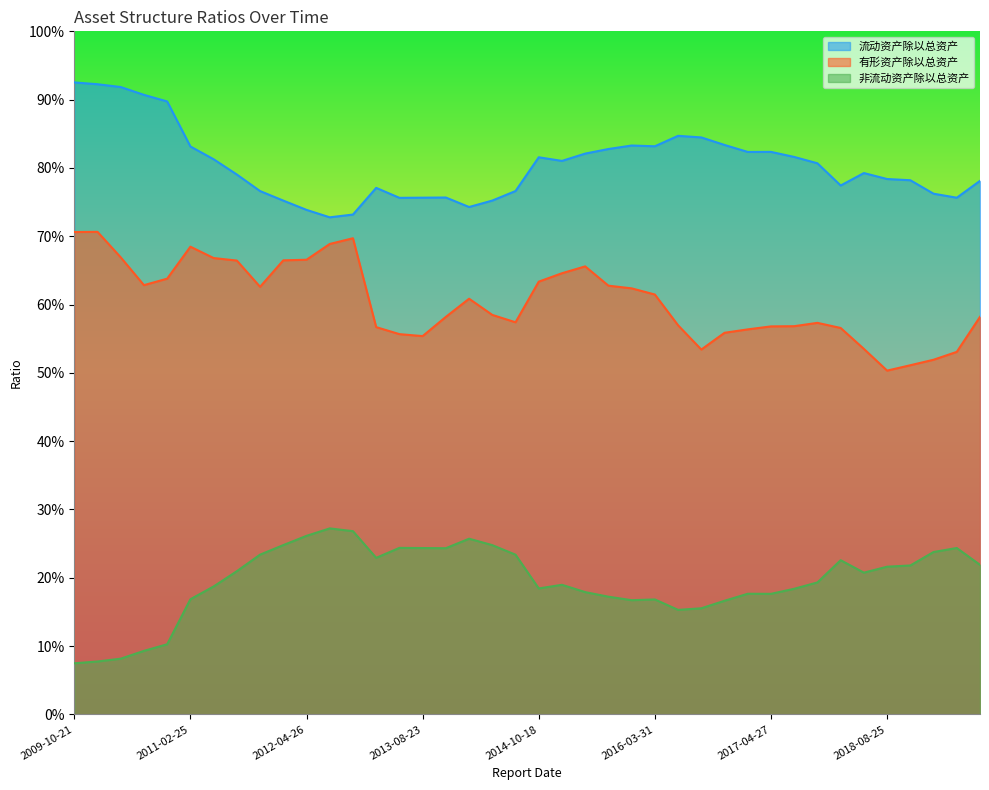

How many interior local valleys does the 非流动资产除以总资产 series have?

7